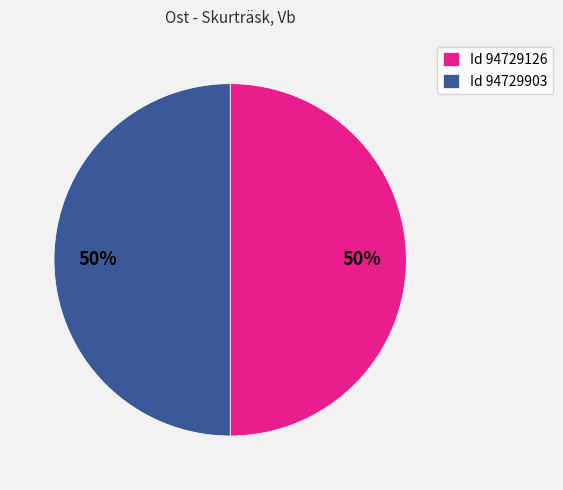

Is the sum of Id 94729903 and Id 94729126 greater than half?

Yes